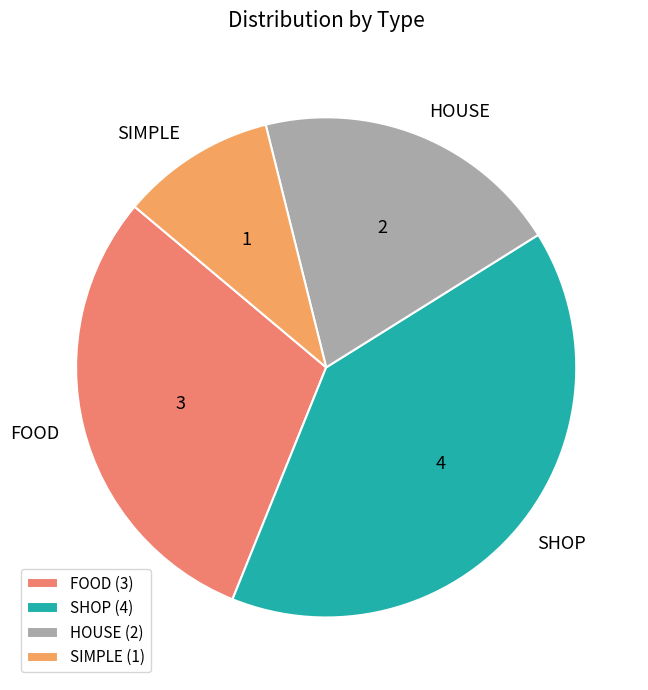

What is the ratio of the value at SIMPLE to the value at HOUSE?

0.5